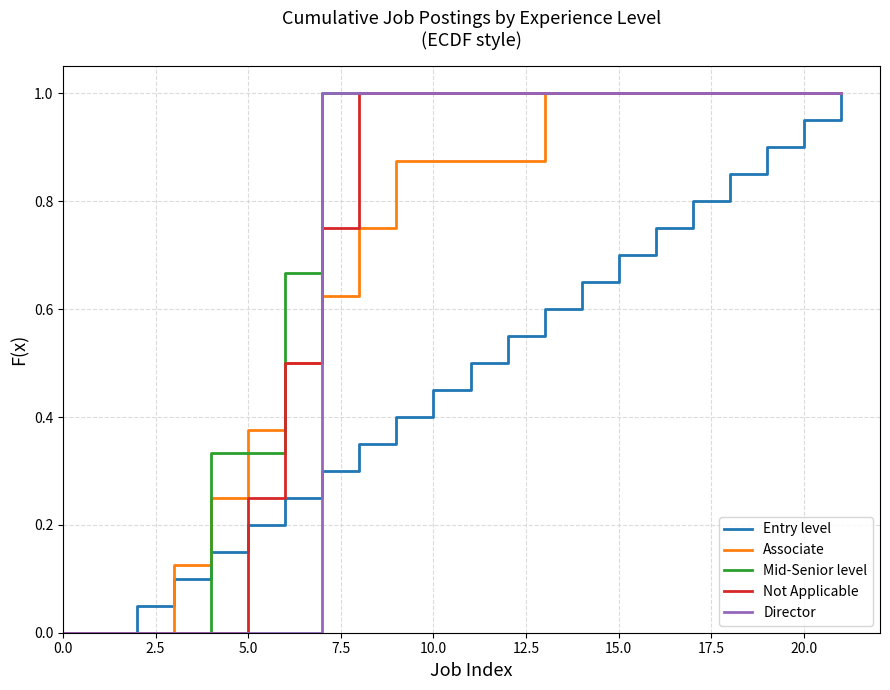

What is the greatest value displayed?

1.0